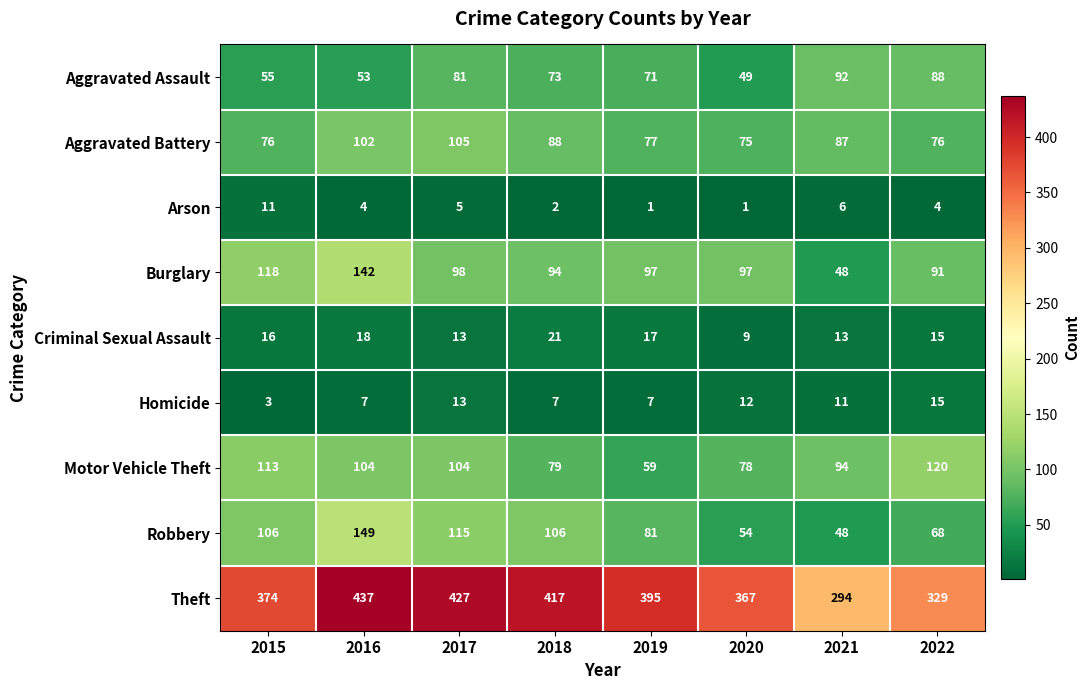

At which category is the sum across all series the highest?

2016